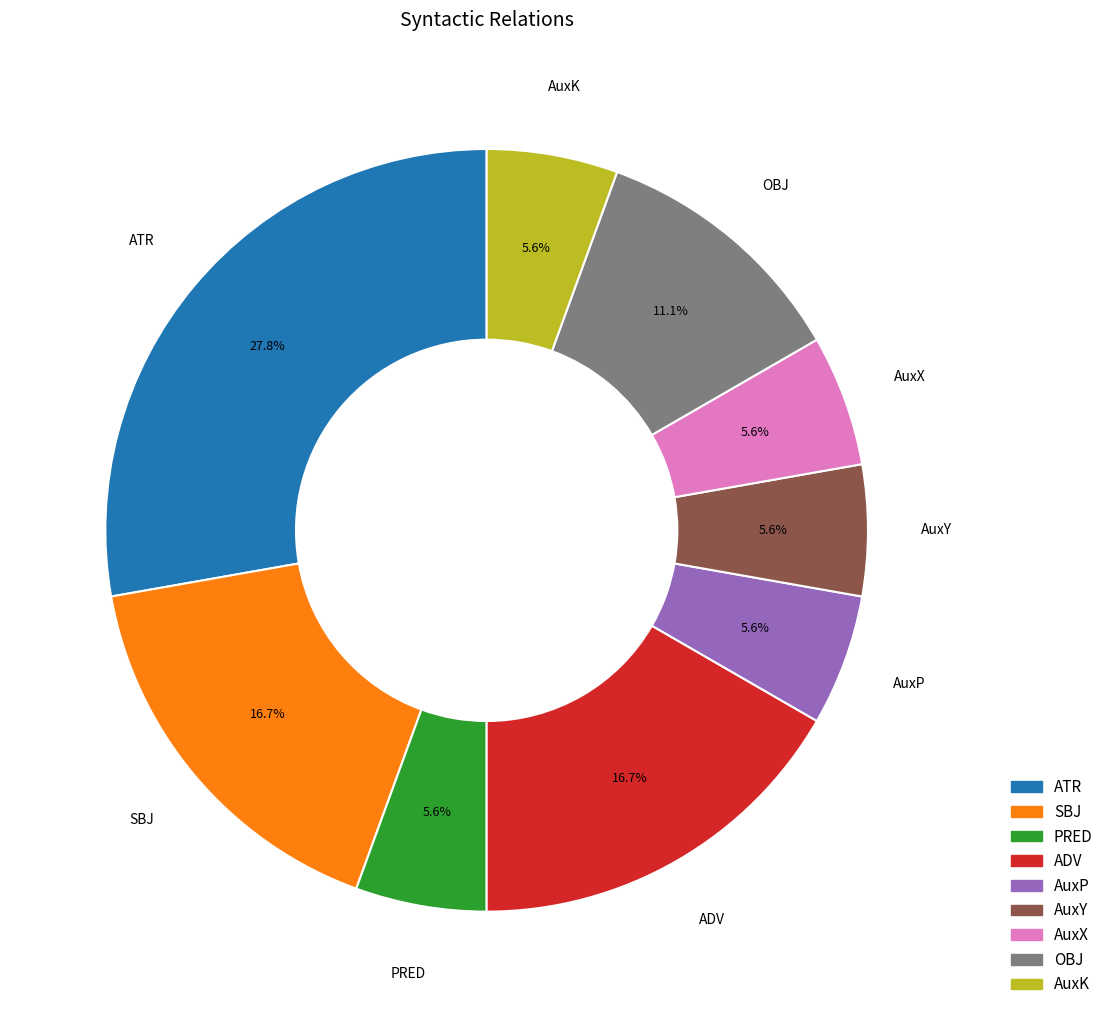

To the nearest percent, what is the combined percentage of OBJ and ATR?

39%